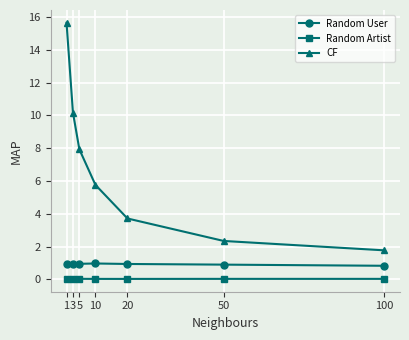

What is the maximum value shown in the chart?

15.6